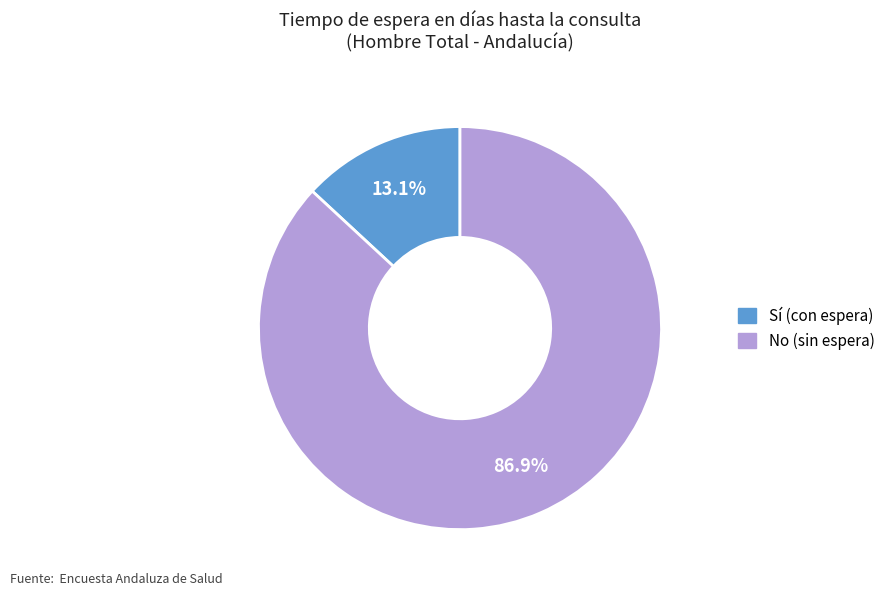

Is there any slice that represents more than half of the pie?

Yes